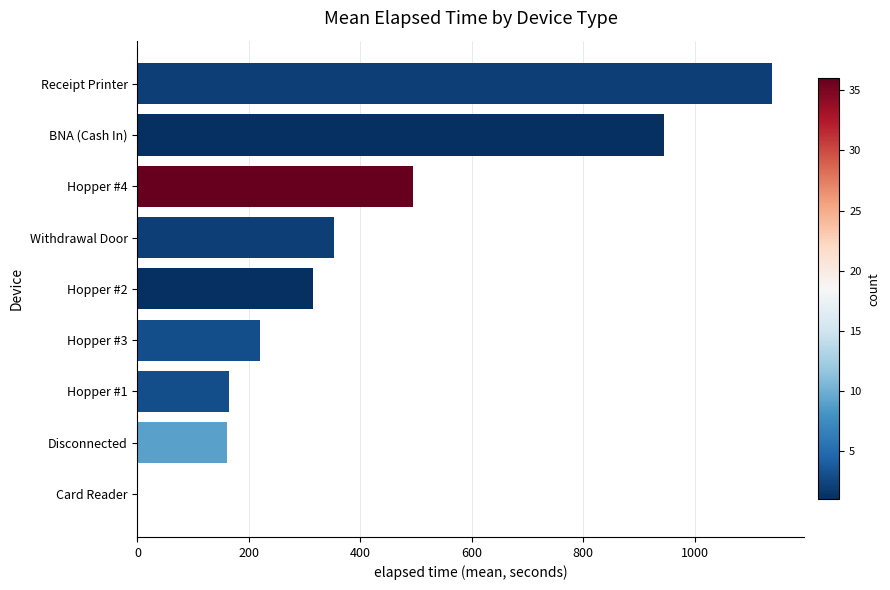

Are the bars horizontal?

Yes